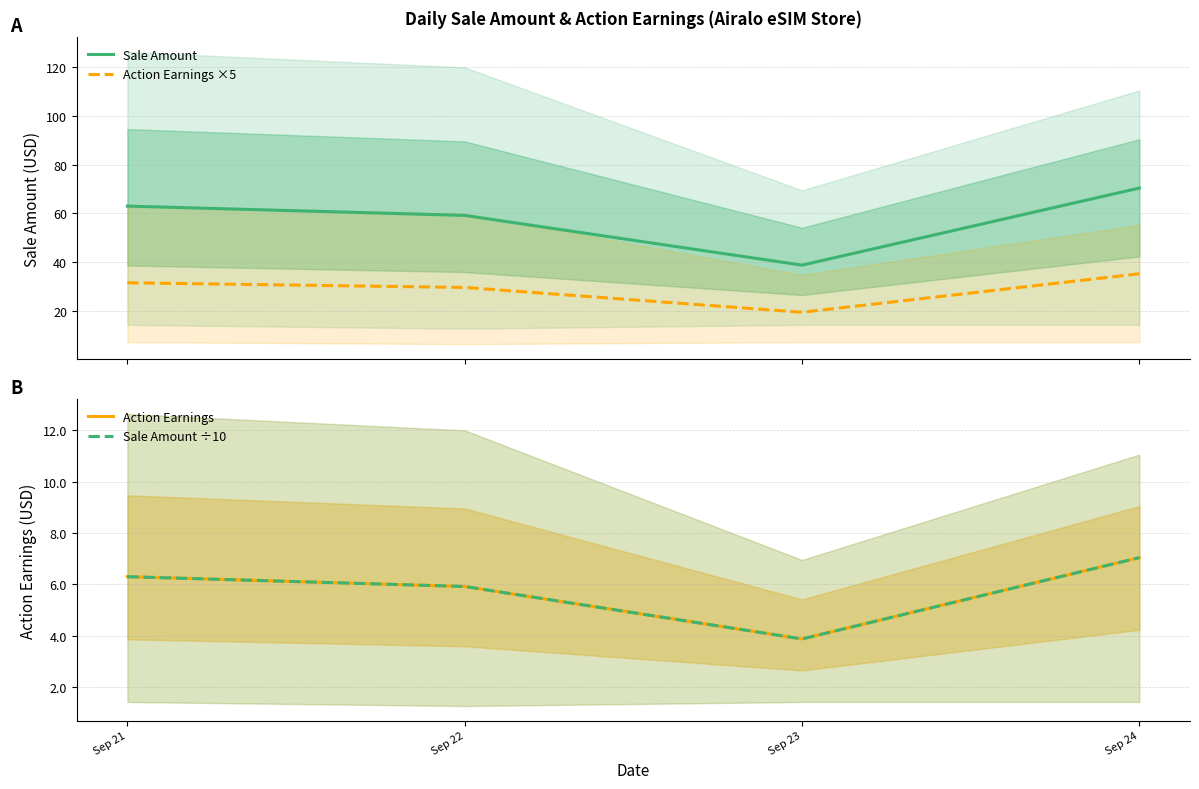

Rank the series at Sep 24 from lowest to highest value.

Action Earnings, Sale Amount ÷10, Action Earnings ×5, Sale Amount